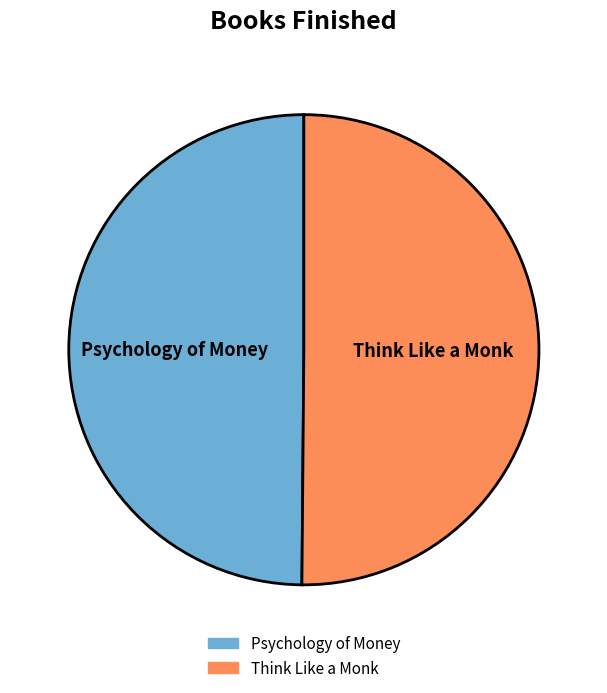

The Think Like a Monk slice represents 63% of the pie. True or false?

False